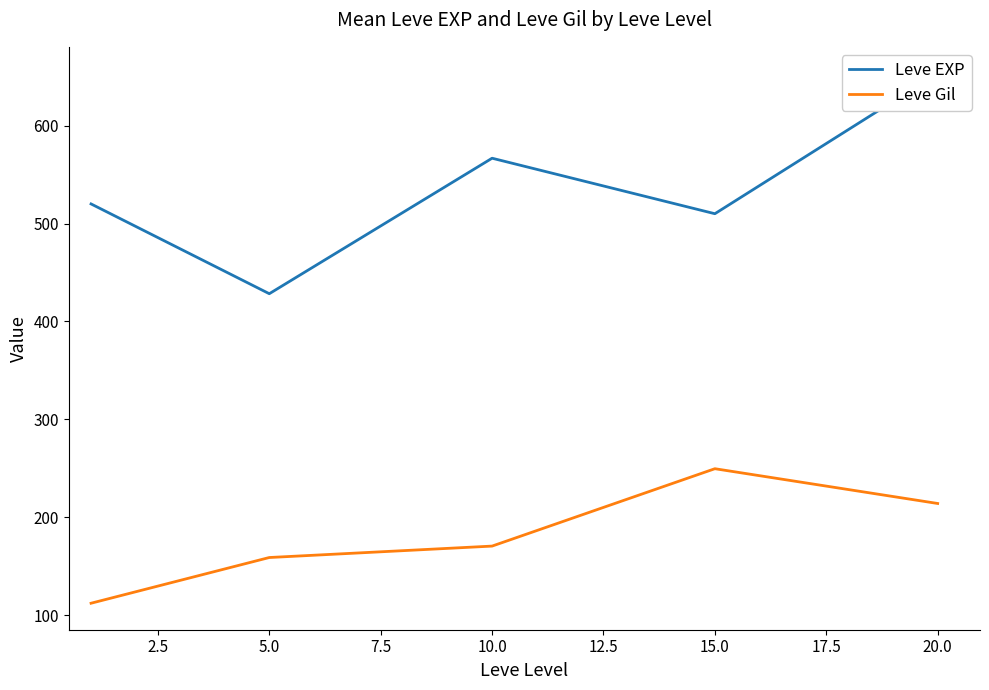

True or false: Leve Gil and Leve EXP intersect in this chart.

False